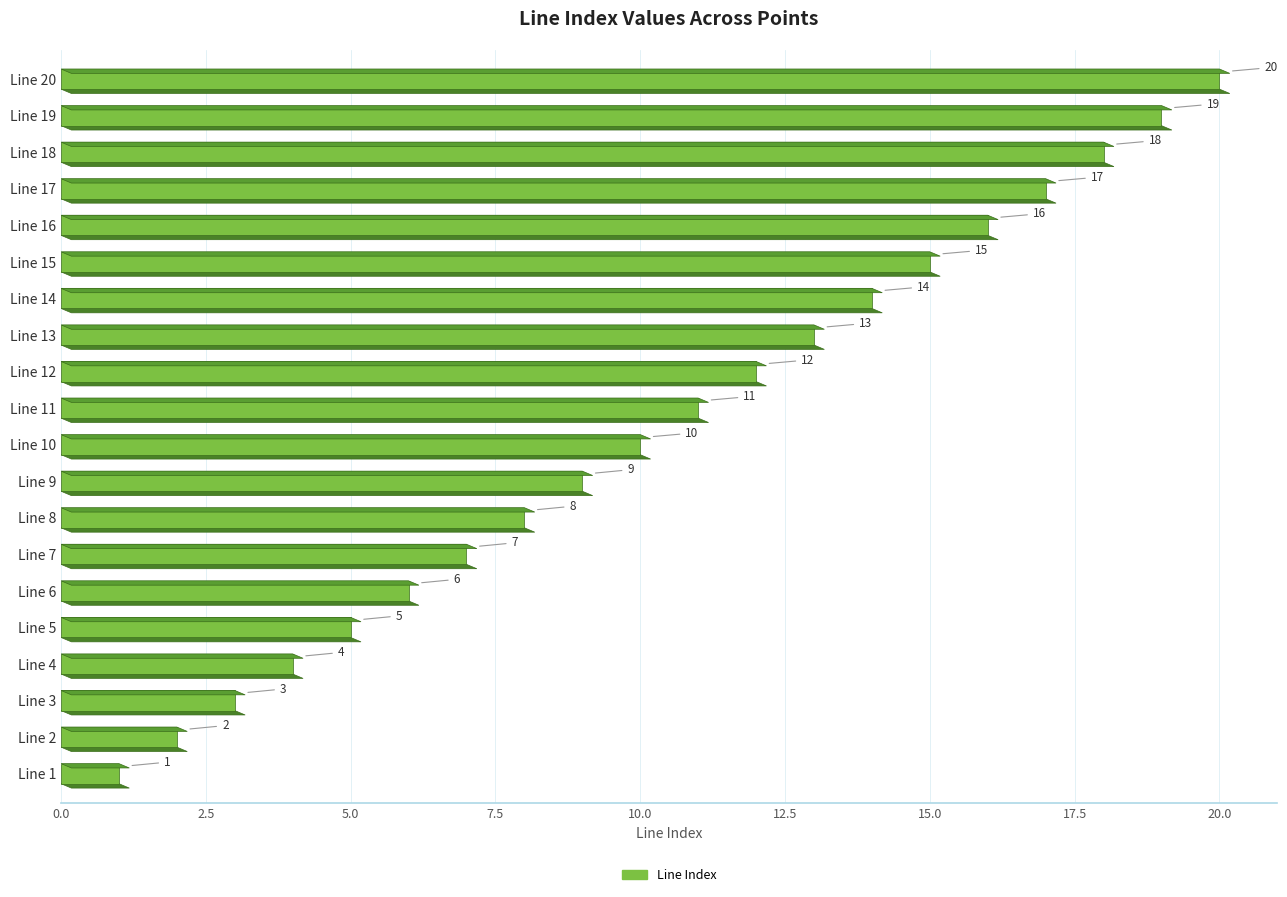

Reading left to right, transcribe all the data shown in this chart.

Line 1=1	Line 2=2	Line 3=3	Line 4=4	Line 5=5	Line 6=6	Line 7=7	Line 8=8	Line 9=9	Line 10=10	Line 11=11	Line 12=12	Line 13=13	Line 14=14	Line 15=15	Line 16=16	Line 17=17	Line 18=18	Line 19=19	Line 20=20